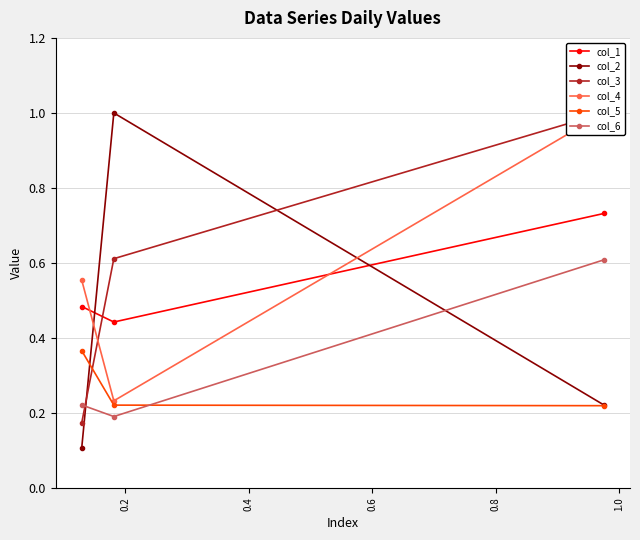

What is the difference between the col_2 values at 0.2 and 0.4?

0.8